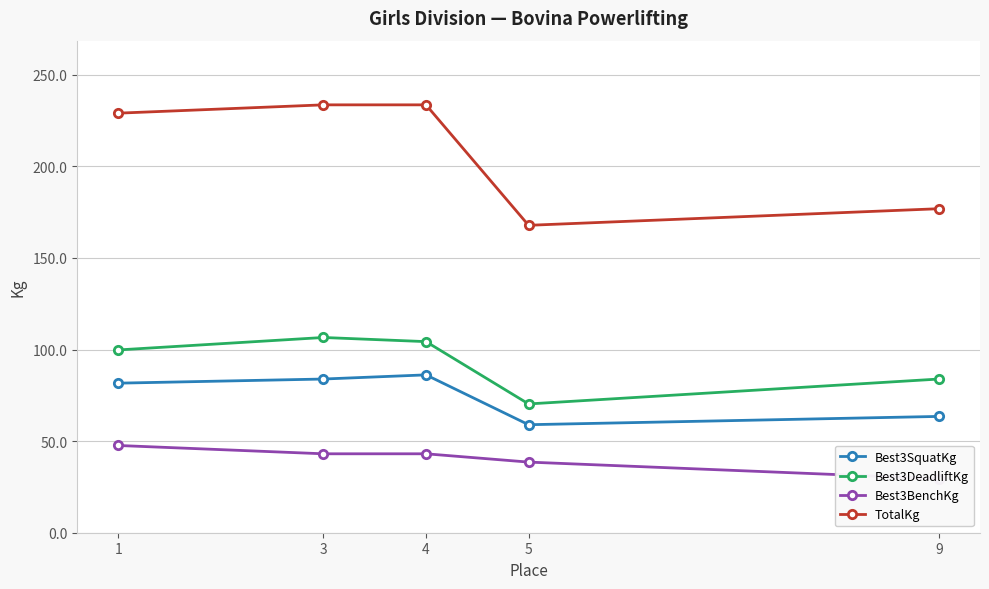

What are all the series names shown in the legend?

Best3SquatKg, Best3DeadliftKg, Best3BenchKg, TotalKg